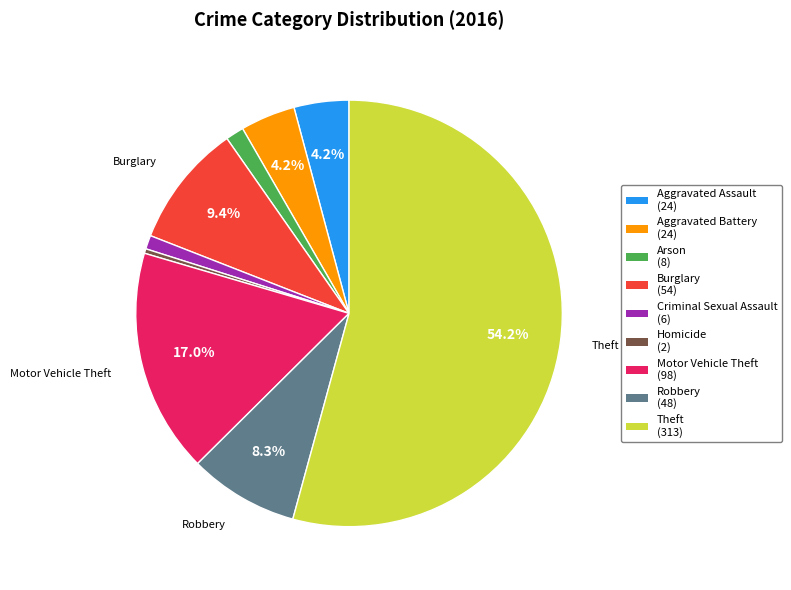

Does any single category account for the majority?

Yes